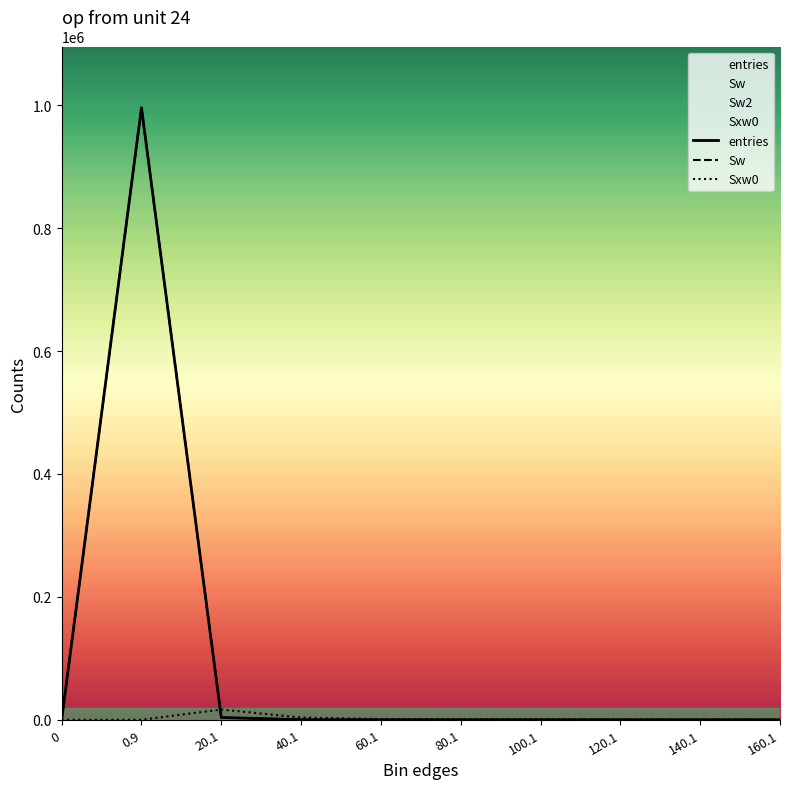

What is the label of the 6th point from the right?

60.1